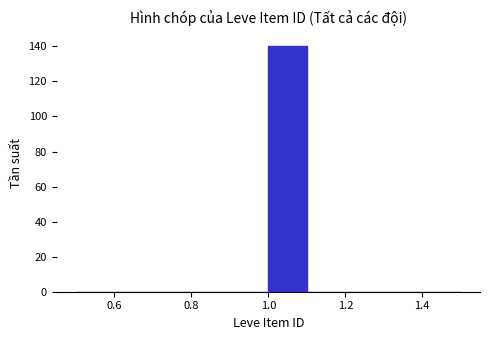

What is the height of the bar covering 1.0 to 1.1 on the x-axis? The values are not printed on the chart, so give them approximately, as read against the axis.

140